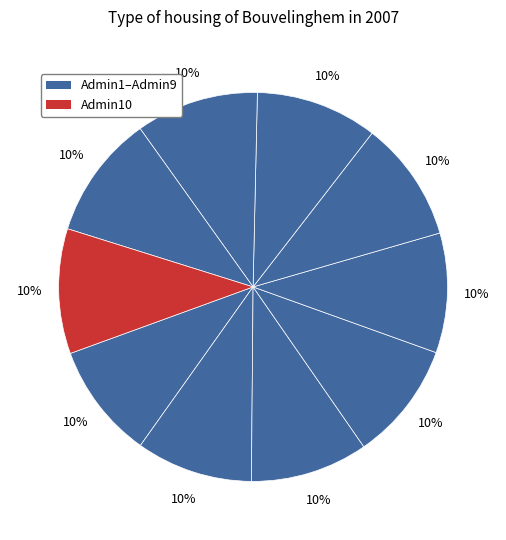

Count the number of slices in the pie.

10